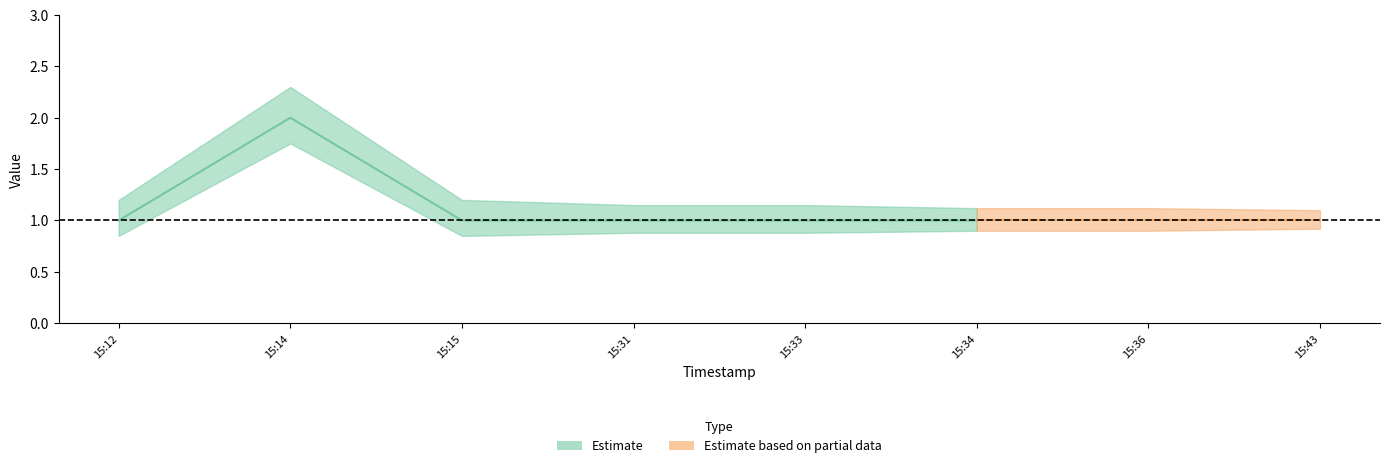

What position from the right is 2019-07-22 15:14:00?

7